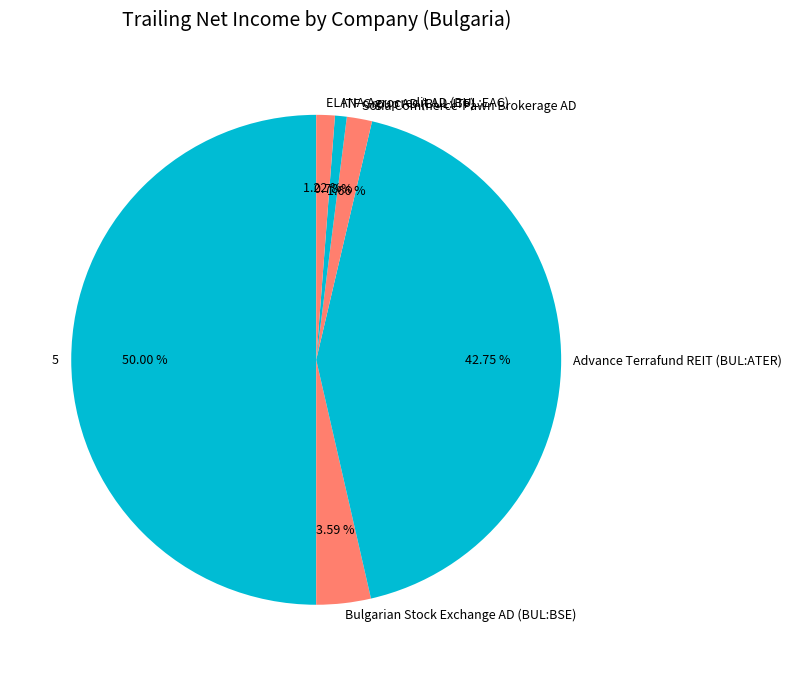

What is the total percentage of ITF Group AD (BUL:ITF) and 5?

50.8%